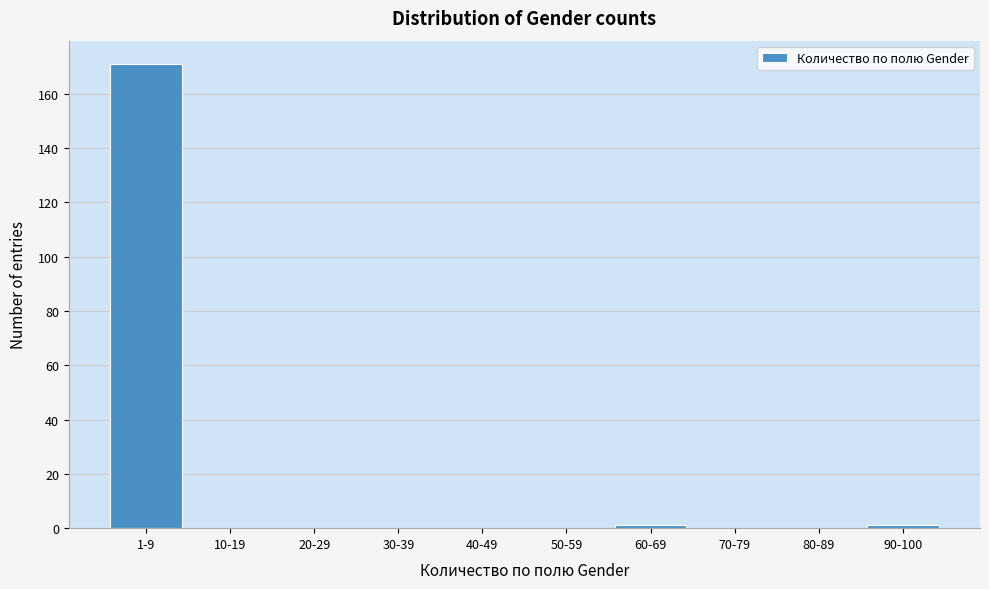

Reading right to left, what are all the values shown in this chart?

90-100=1	80-89=0	70-79=0	60-69=1	50-59=0	40-49=0	30-39=0	20-29=0	10-19=0	1-9=171